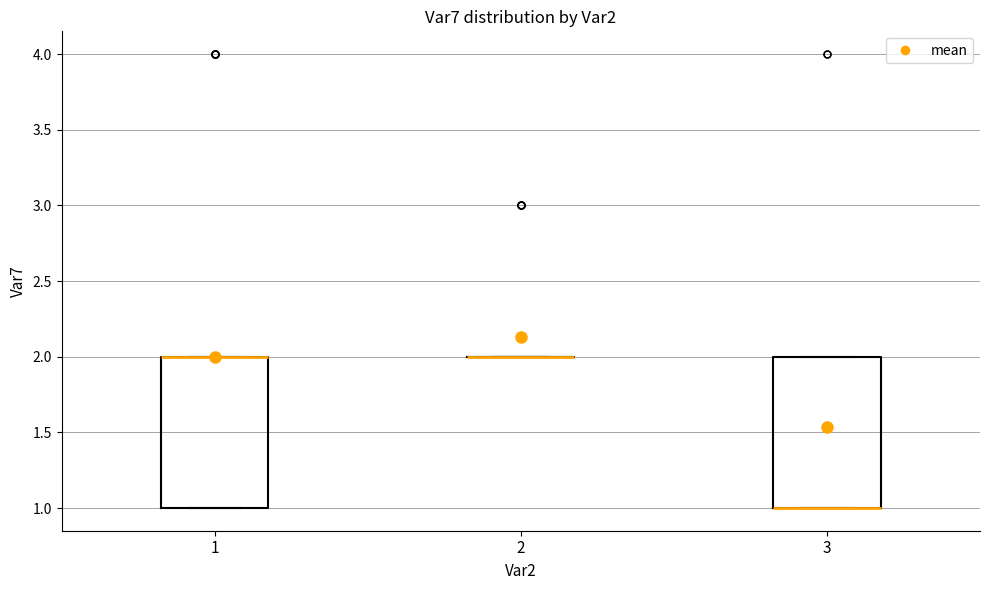

Reading left to right, transcribe this box plot: for each box, give where its median line is, the range the box spans, and where its two whiskers end, as read against the y-axis. The values are not printed on the chart, so give them approximately, as read against the axis.

1: median 2 (drawn on the box's upper edge), box 1 to 2, whiskers 1 to 2
2: box collapsed to a line at 2, whiskers 2 to 2
3: median 1 (drawn on the box's lower edge), box 1 to 2, whiskers 1 to 2